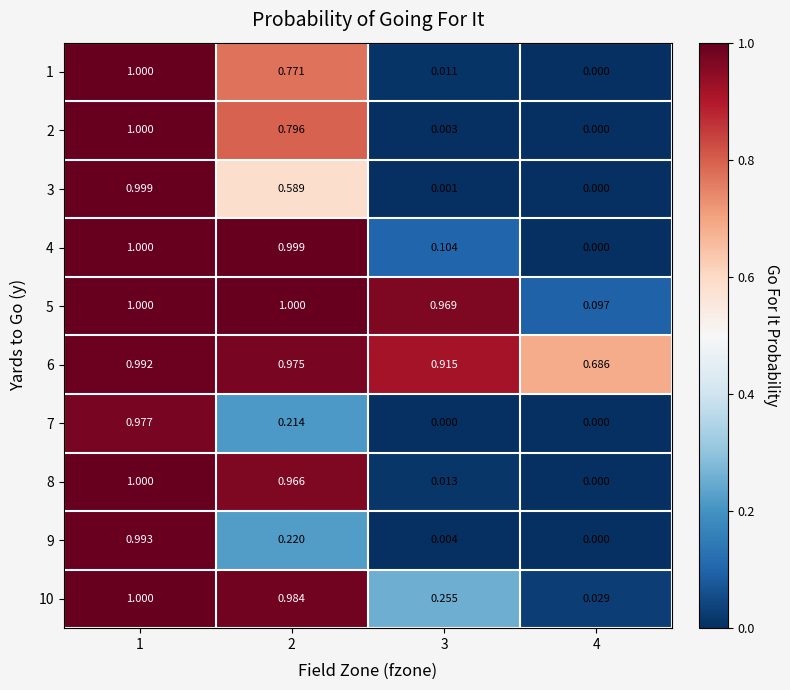

Is the value of 2 at 1 greater than the value of 4 at 2?

Yes